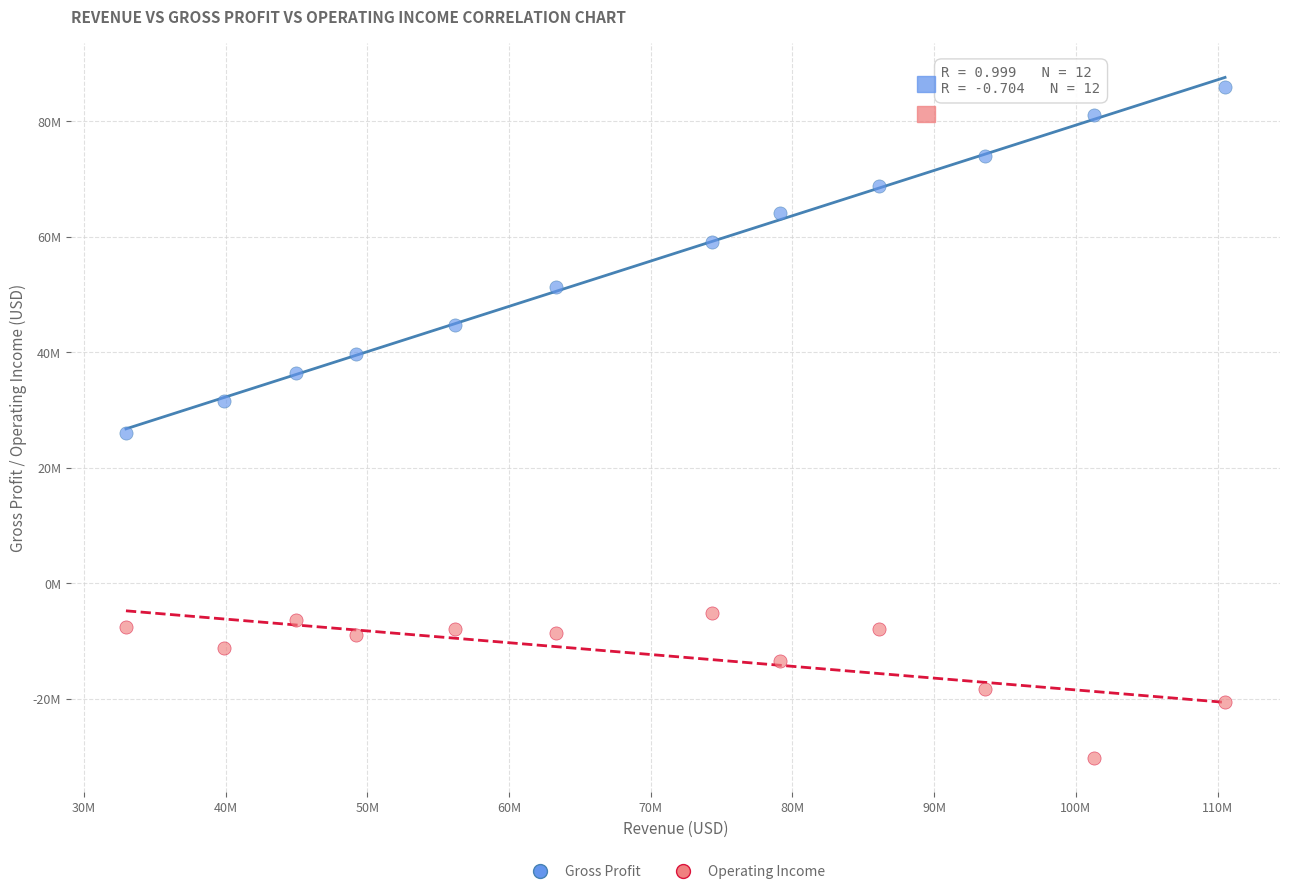

Which series contains the highest Y value?

Gross Profit